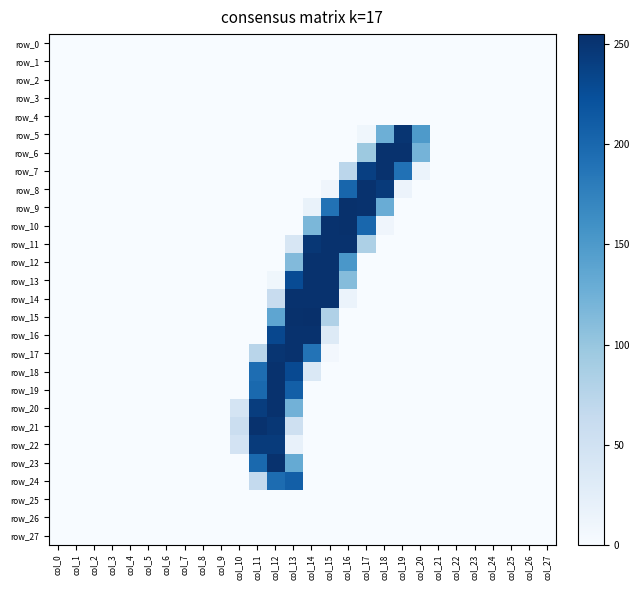

Rank the series at col_5 from lowest to highest value.

row_0, row_1, row_2, row_3, row_4, row_5, row_6, row_7, row_8, row_9, row_10, row_11, row_12, row_13, row_14, row_15, row_16, row_17, row_18, row_19, row_20, row_21, row_22, row_23, row_24, row_25, row_26, row_27